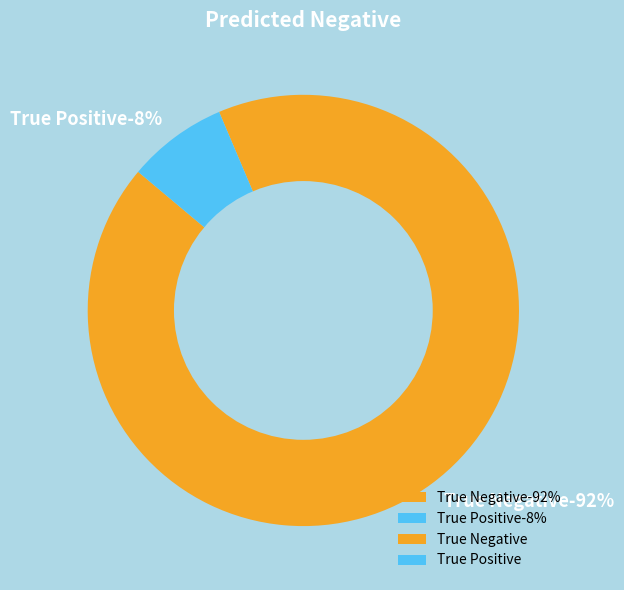

Is True Positive the majority of the pie?

No